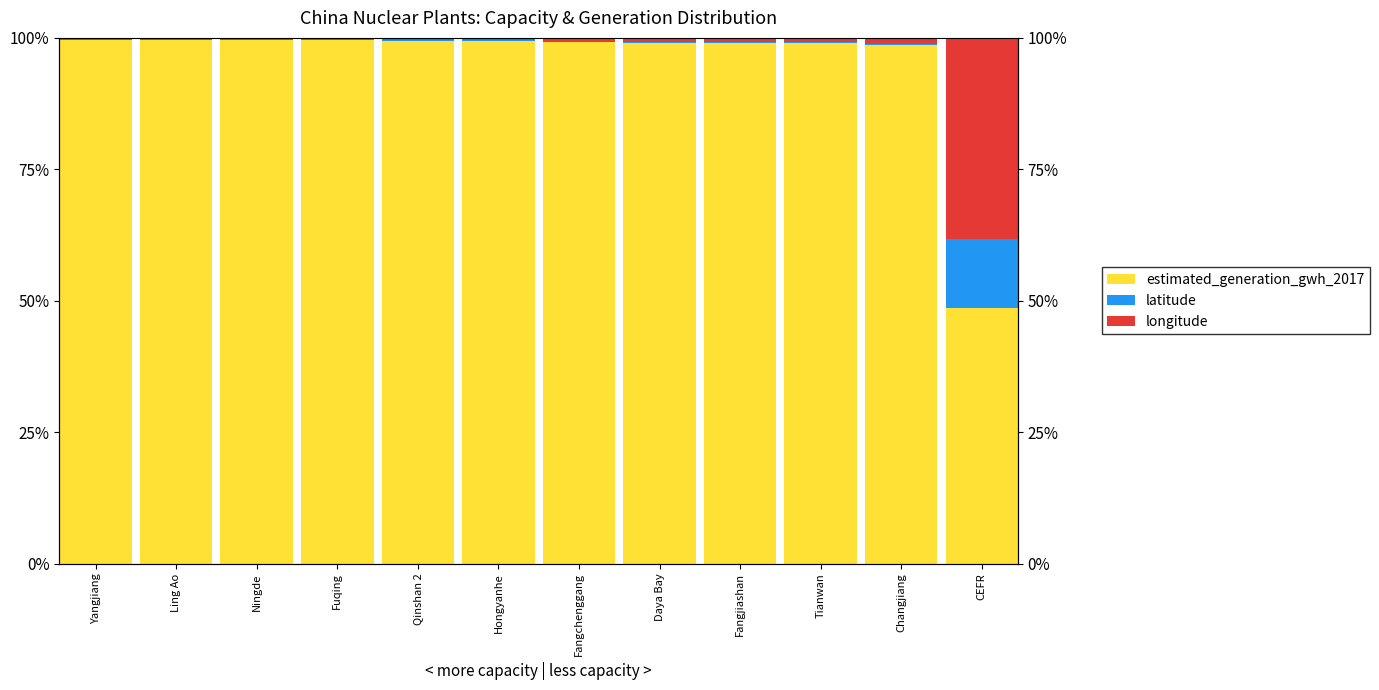

What are all the series names shown in the legend?

estimated_generation_gwh_2017, latitude, longitude